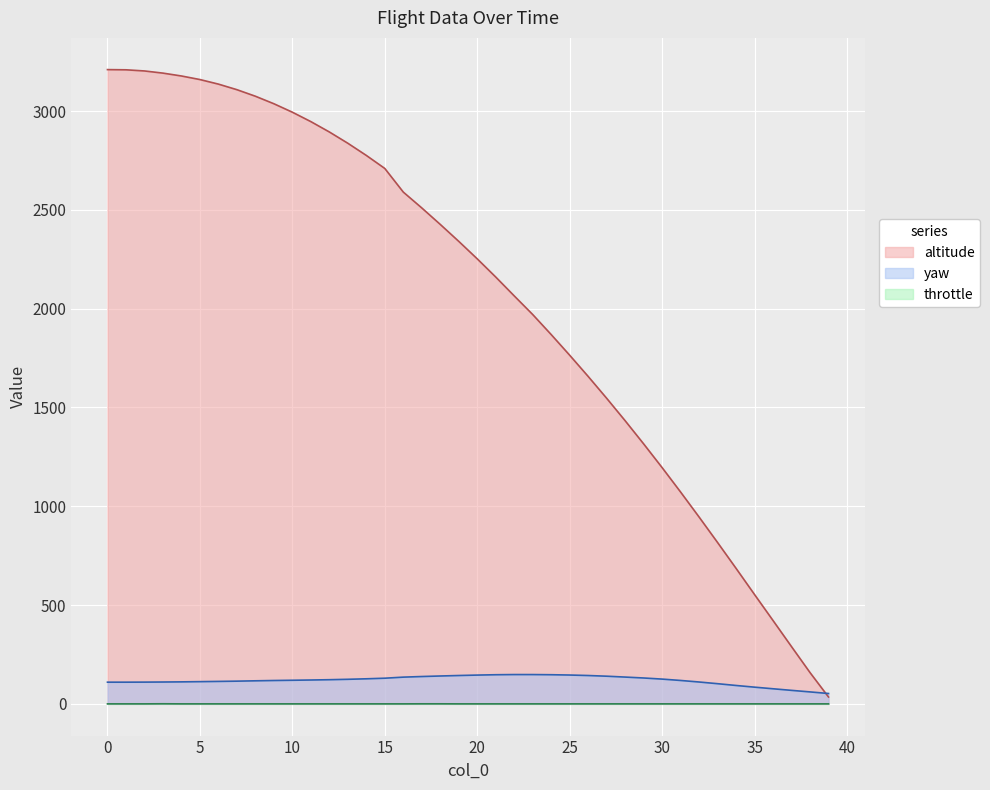

At how many categories does at least one series exceed 1928?

24